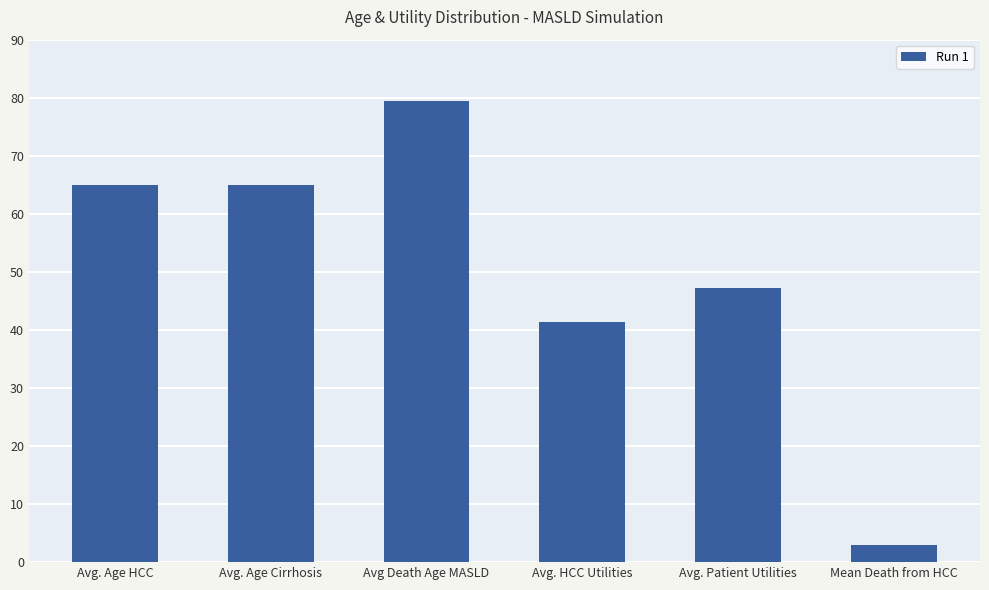

What is the average value?

50.1